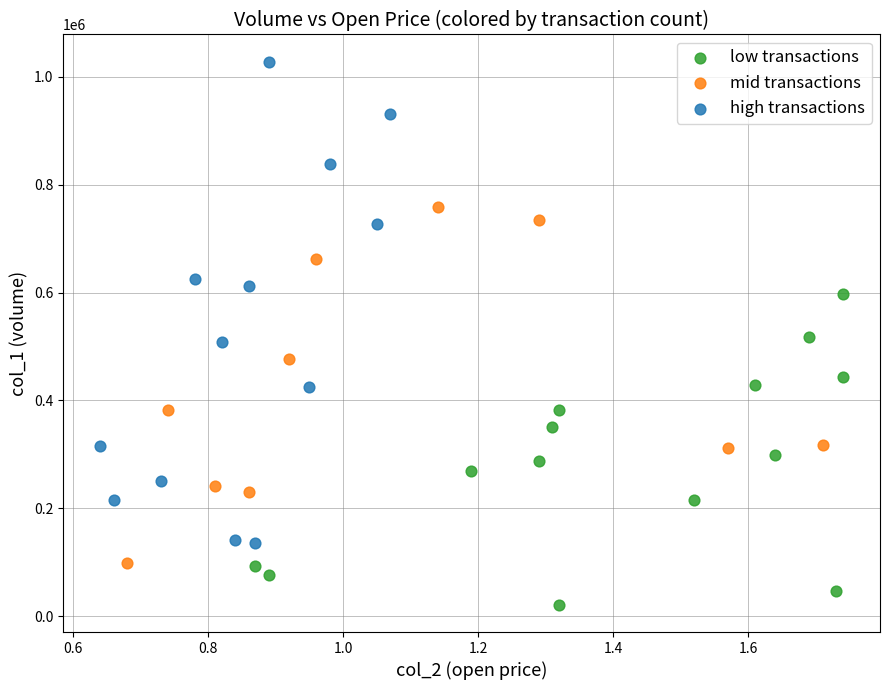

Which series reaches the minimum Y coordinate?

low transactions